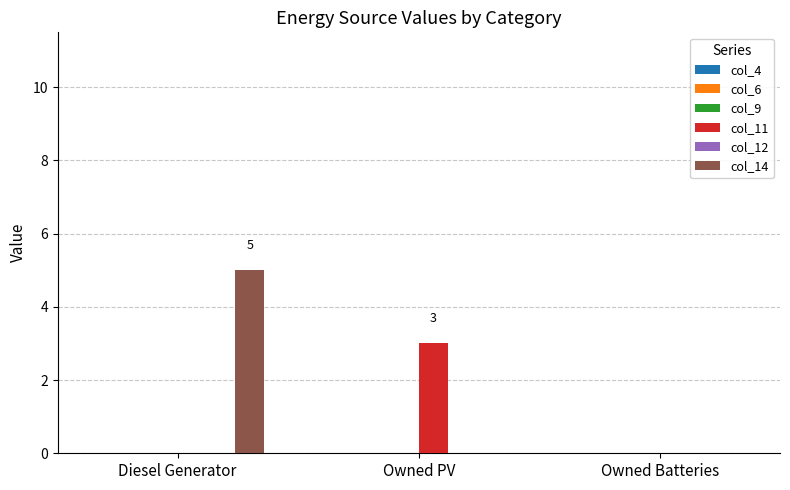

The value of col_11 at Owned PV is 4. True or false?

False